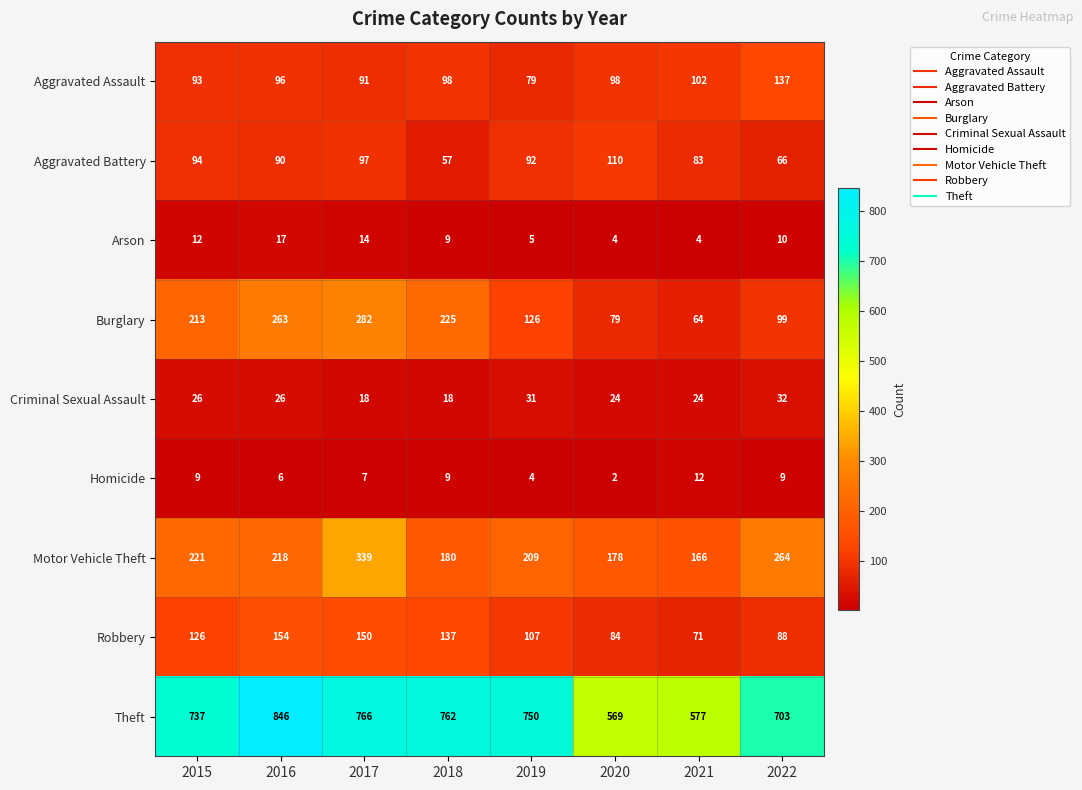

Count the number of categories in the chart.

8